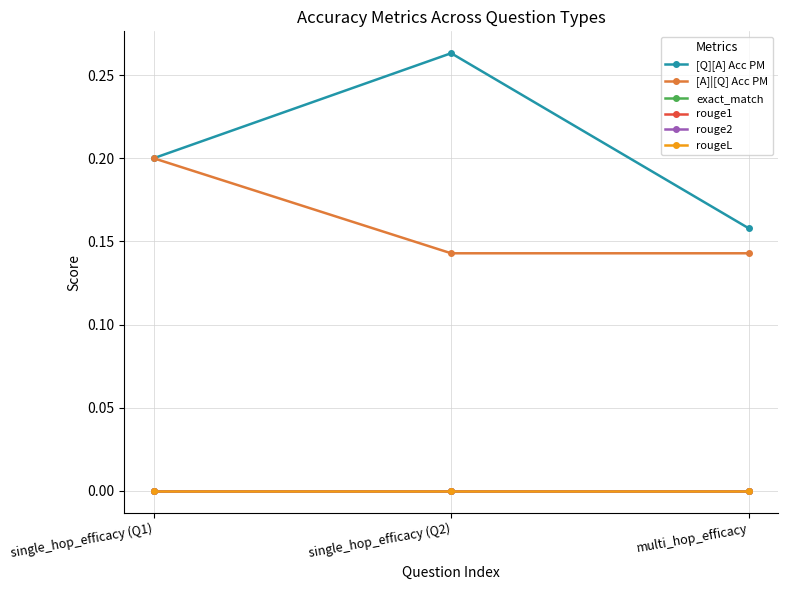

Is this an area chart (filled region under the line)?

No